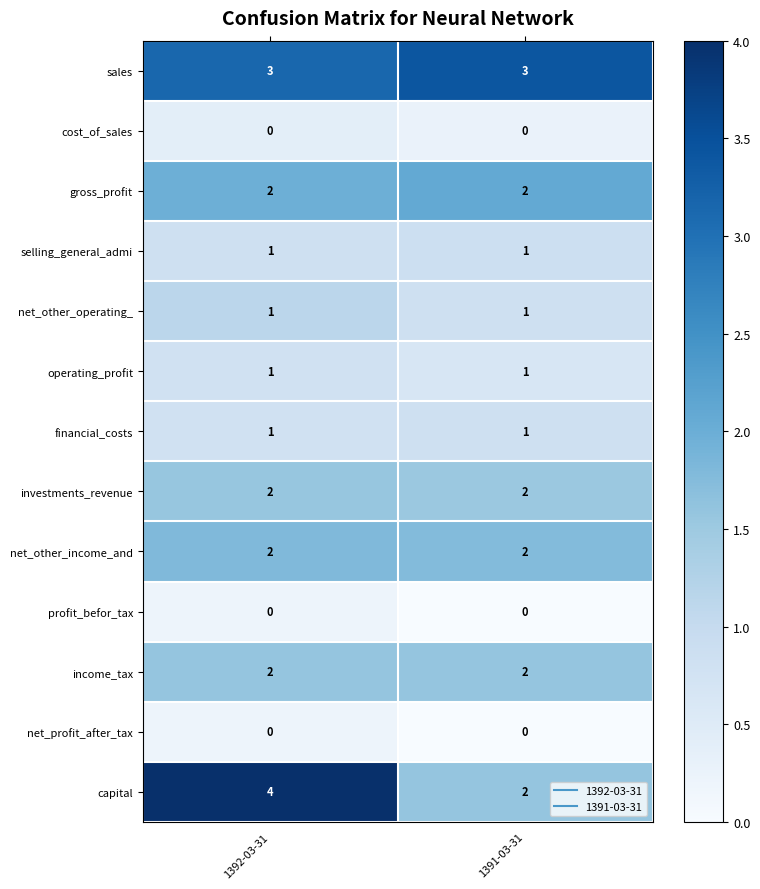

What is the greatest value displayed?

4